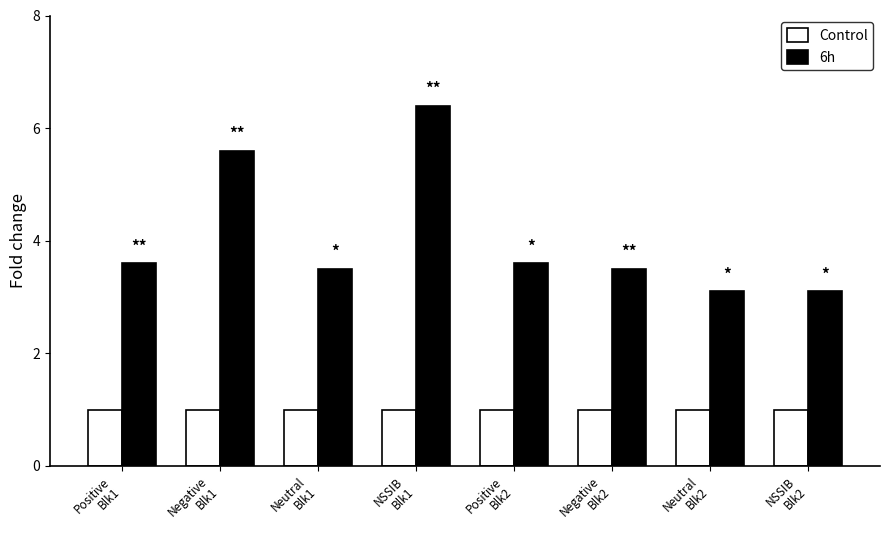

Which series has the largest total across all categories?

6h